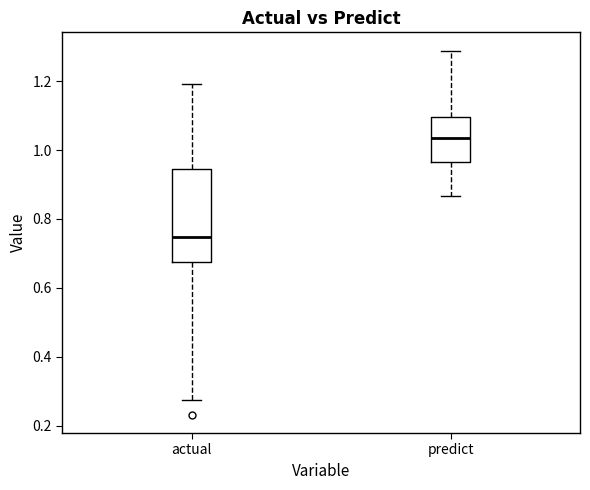

Reading left to right, transcribe this box plot: for each box, give where its median line is, the range the box spans, and where its two whiskers end, as read against the y-axis. The values are not printed on the chart, so give them approximately, as read against the axis.

actual: median 0.74, box 0.68 to 0.94, whiskers 0.28 to 1.20
predict: median 1.04, box 0.96 to 1.10, whiskers 0.86 to 1.28